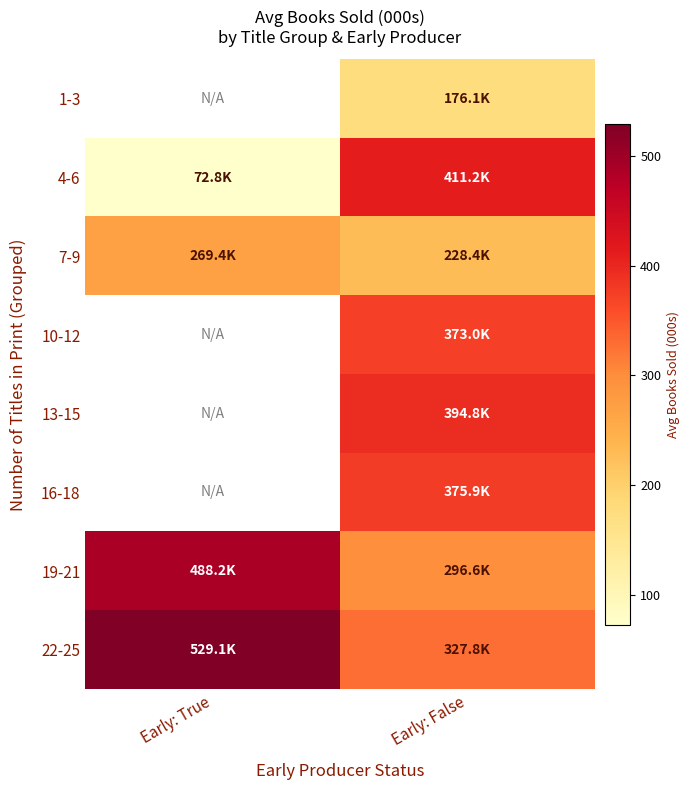

How many categories are shown in the chart?

2